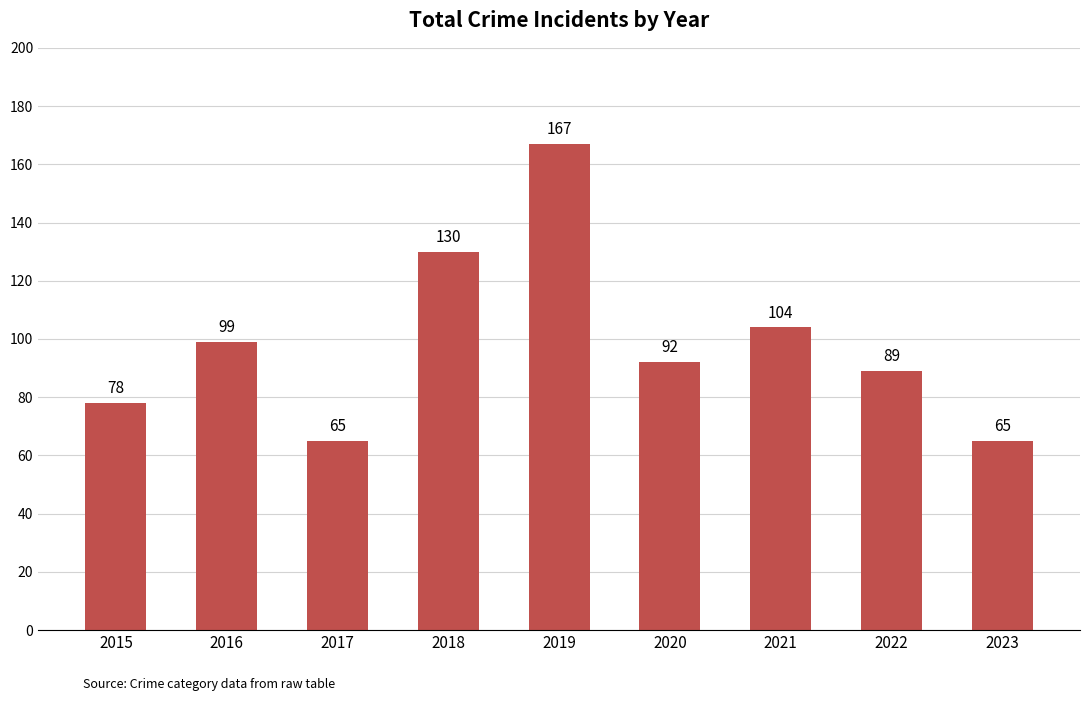

How many bars are there in total?

9